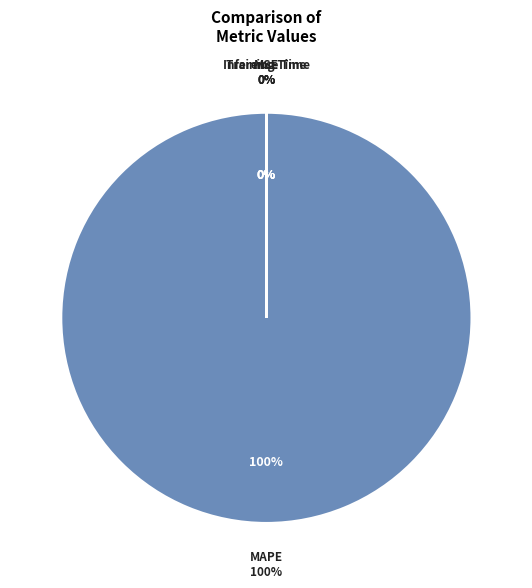

Which category has the biggest portion of the pie?

MAPE